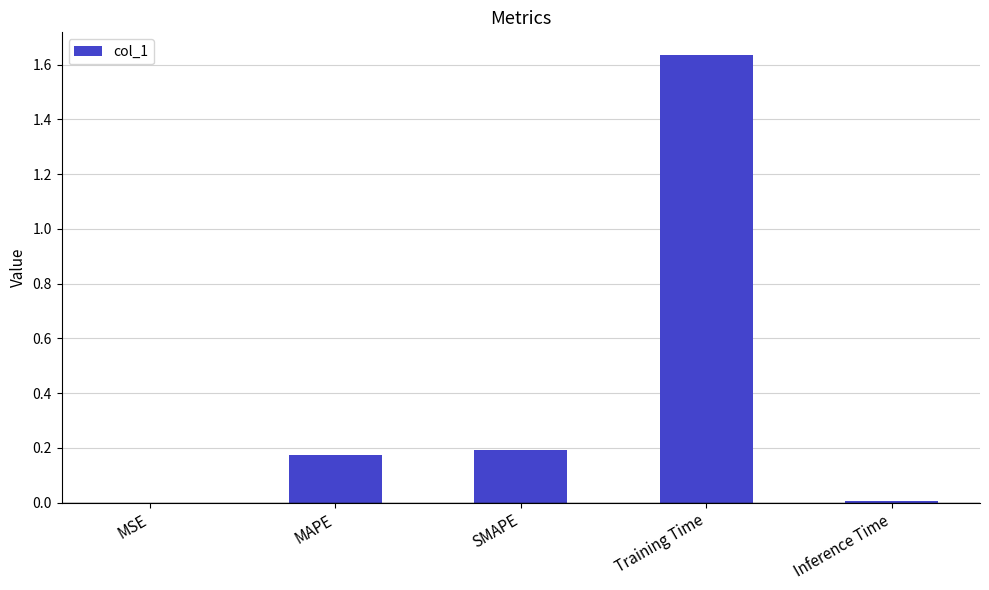

What is the sum of all values?

2.0